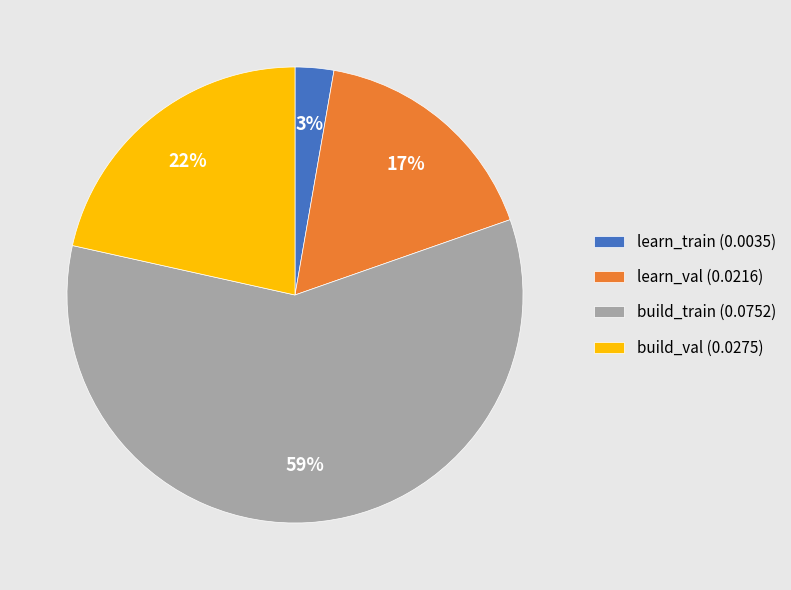

What is the largest slice in the pie chart?

build_train